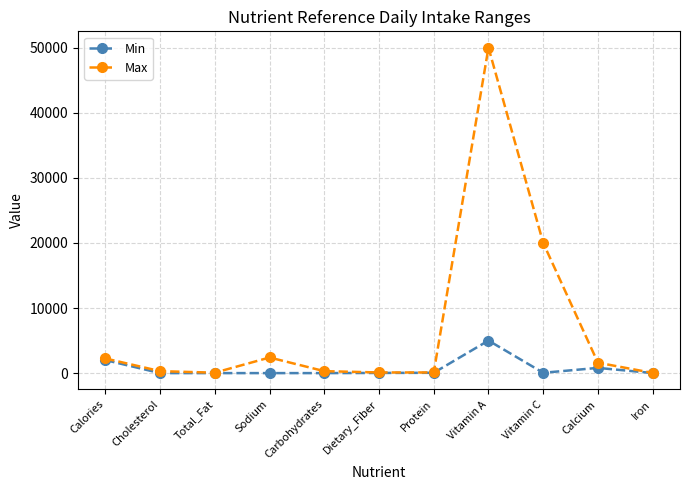

Rank the series by their maximum value, from lowest to highest.

Min, Max